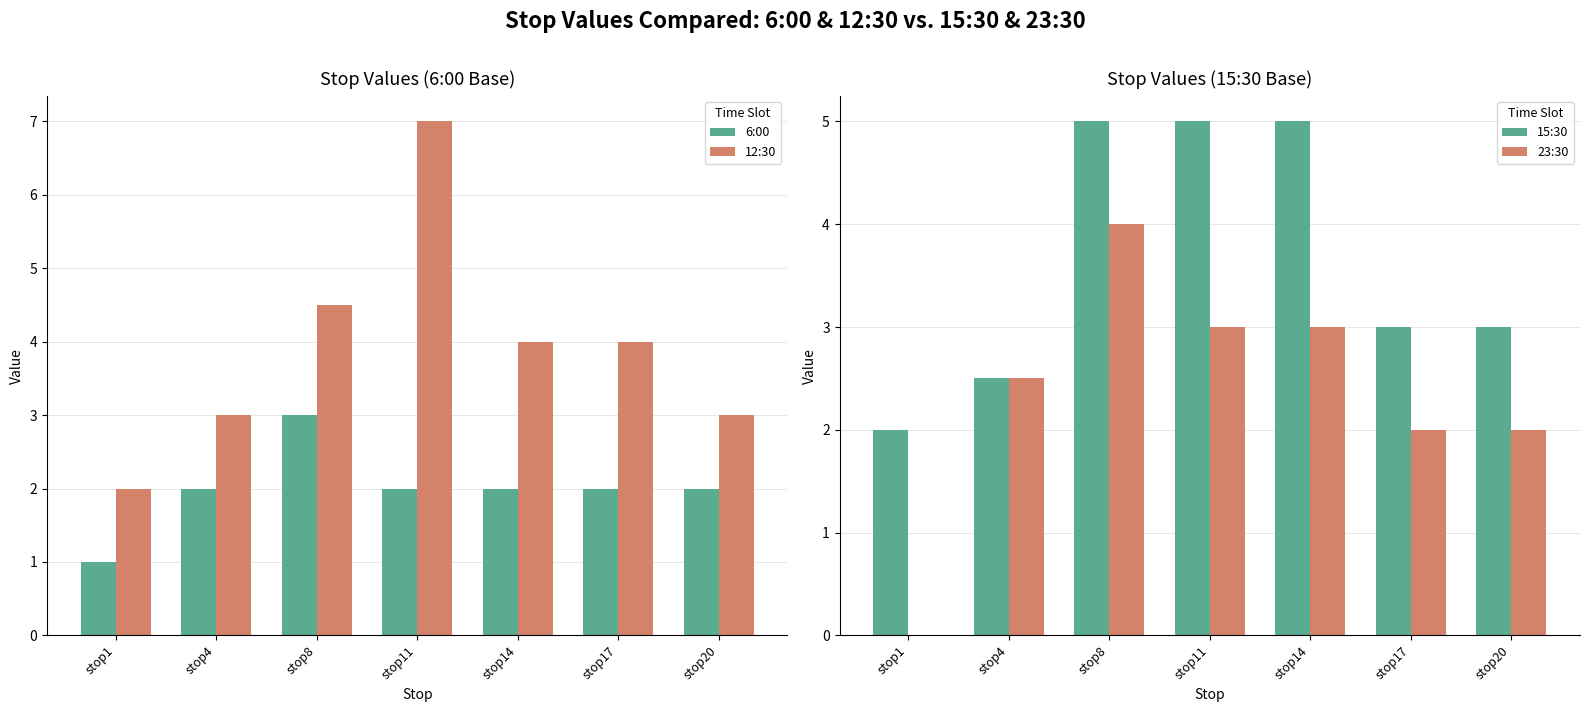

Rank the series by their maximum value, from highest to lowest.

12:30, 15:30, 23:30, 6:00